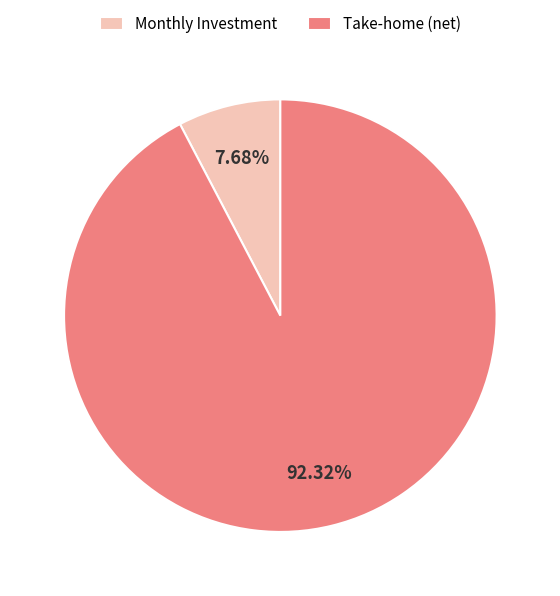

Combined, do Take-home (net) and Monthly Investment account for over 50%?

Yes